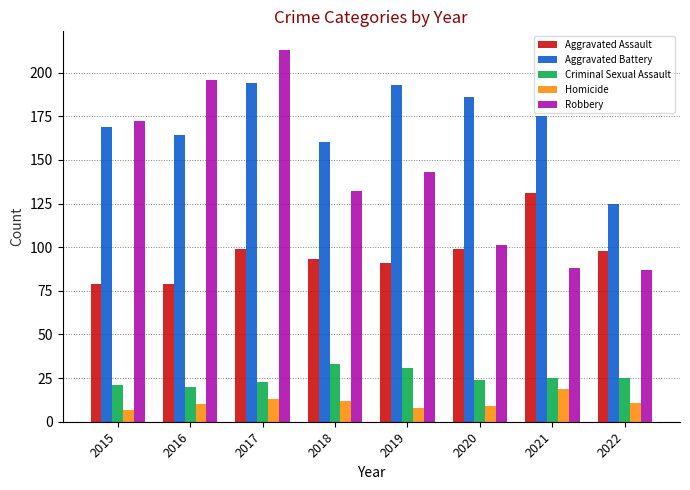

What are all the series names shown in the legend?

Aggravated Assault, Aggravated Battery, Criminal Sexual Assault, Homicide, Robbery